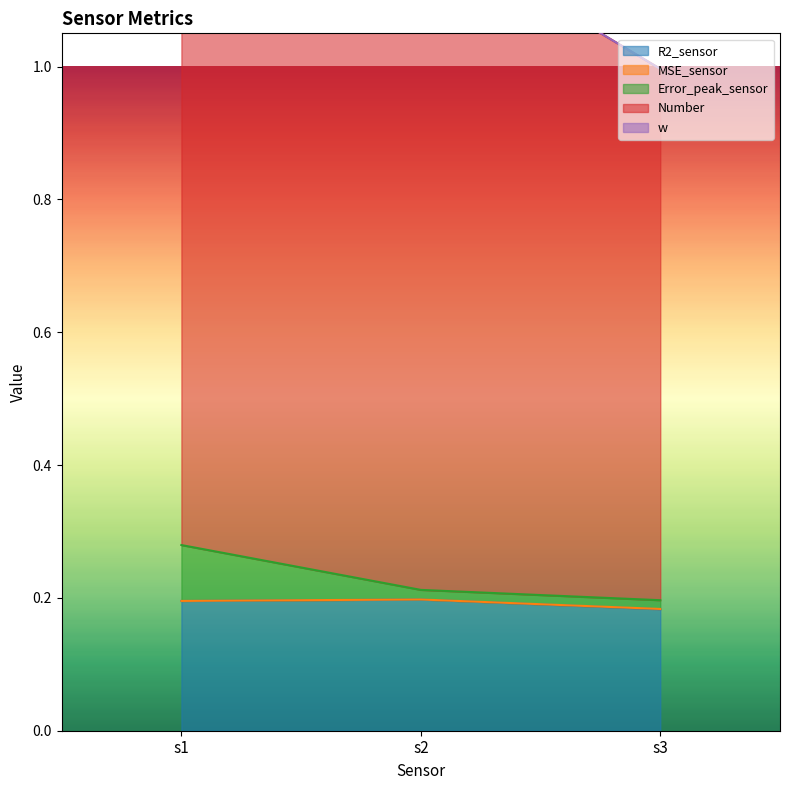

True or false: MSE_sensor has a value of 0.1 at s2.

False